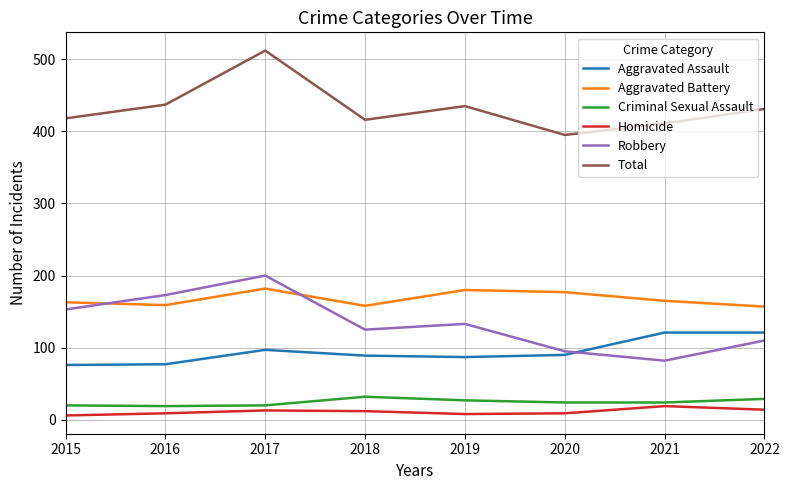

Read the Homicide value at 2021, to the nearest 5.

20